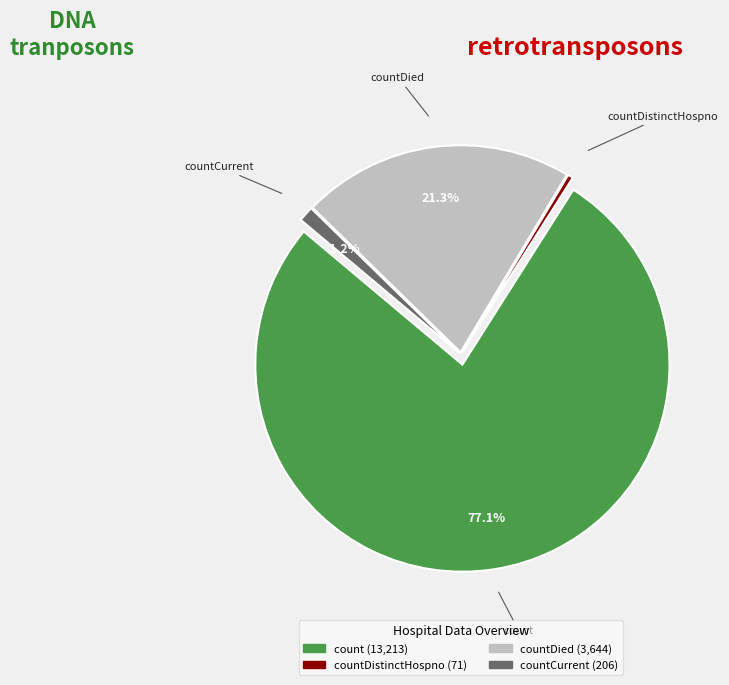

Count the number of slices in the pie.

5